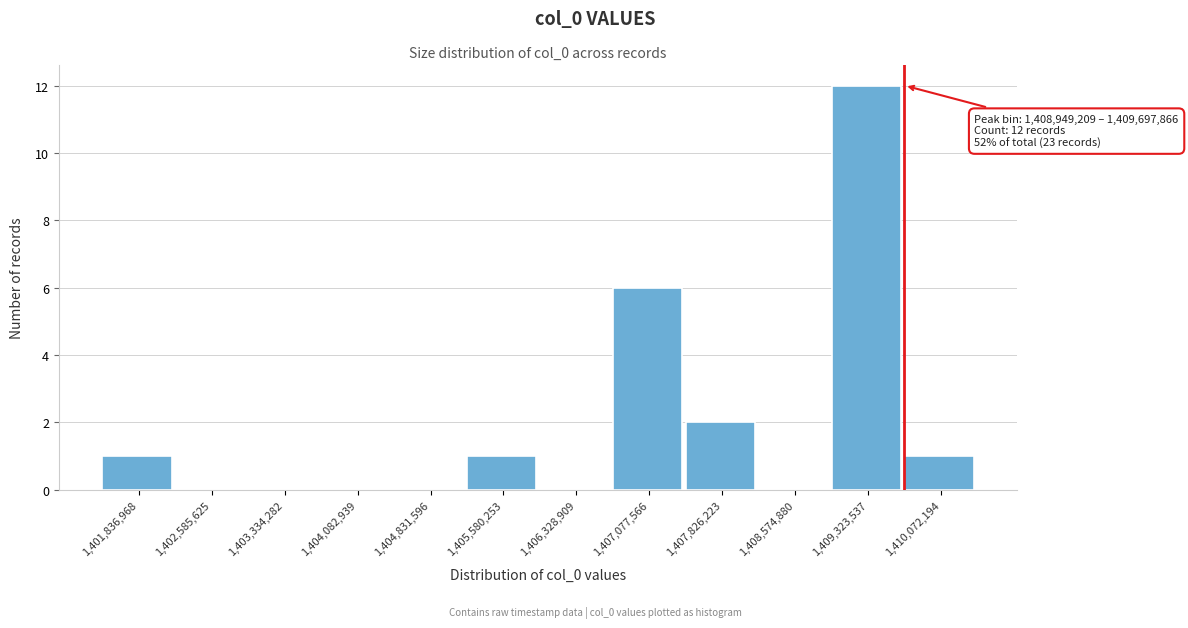

Which range on the x-axis has the tallest bar?

1408900000 to 1409700000